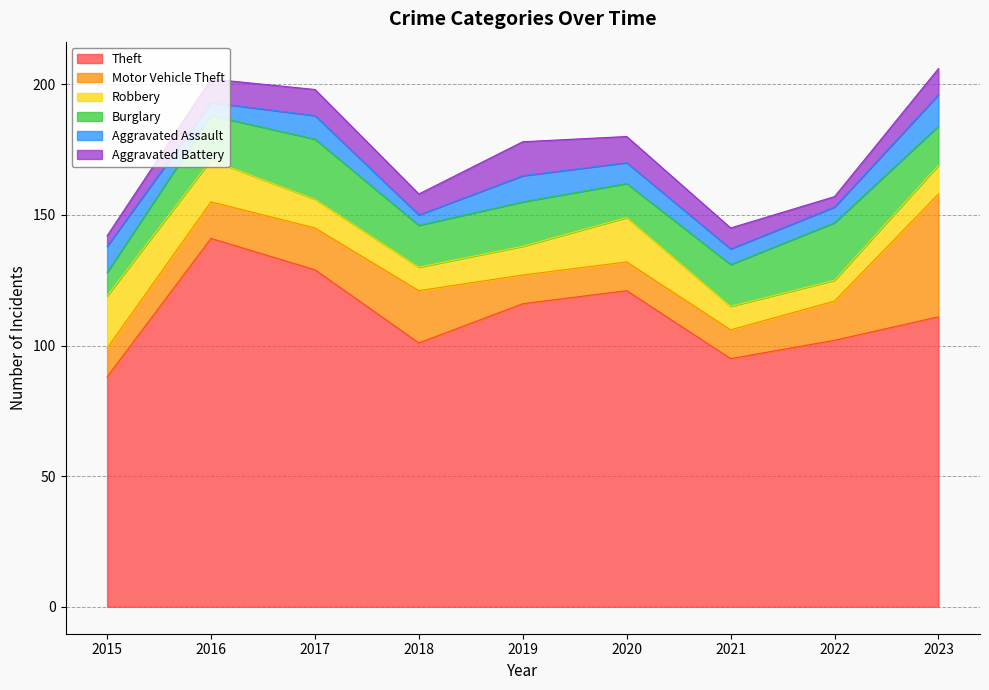

What is the total value across all series at 2021?

145